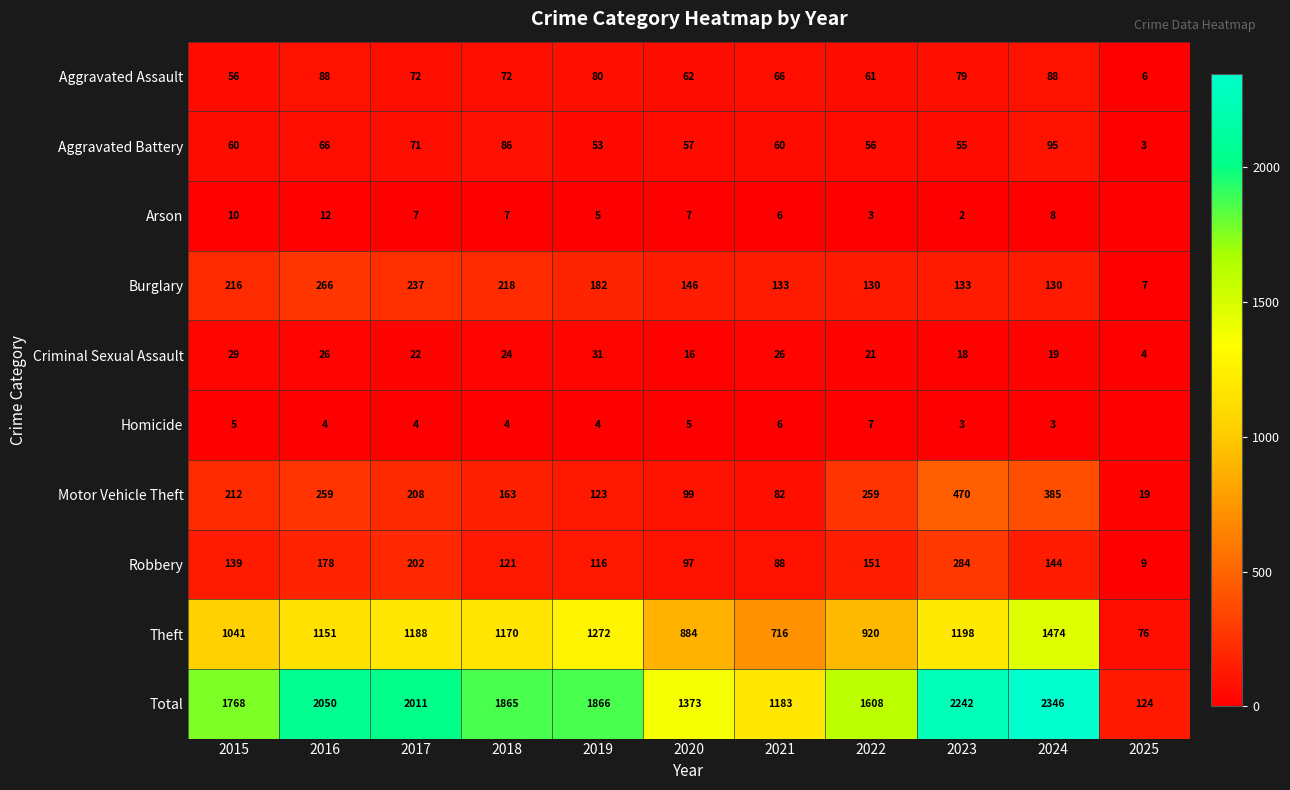

At which label does Aggravated Battery reach its minimum?

2025